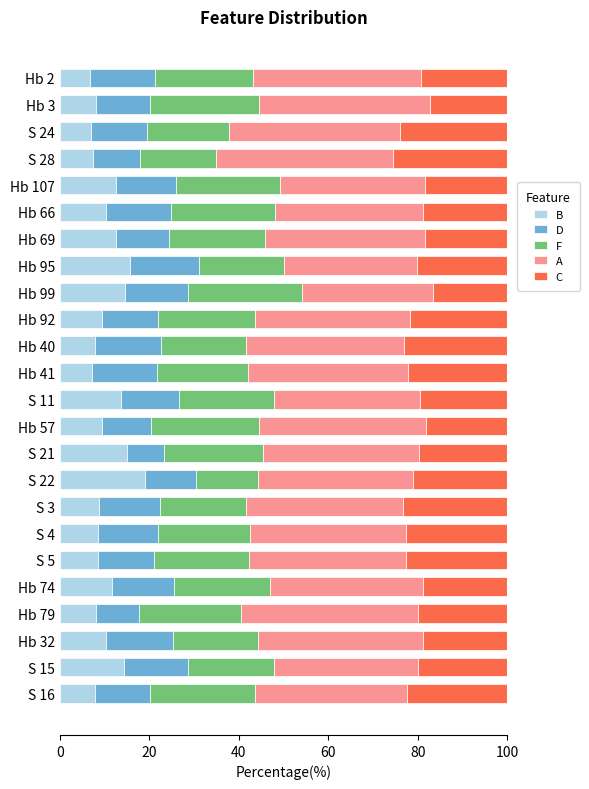

What is the difference between the B values at Hb 2 and Hb 32?

3.5